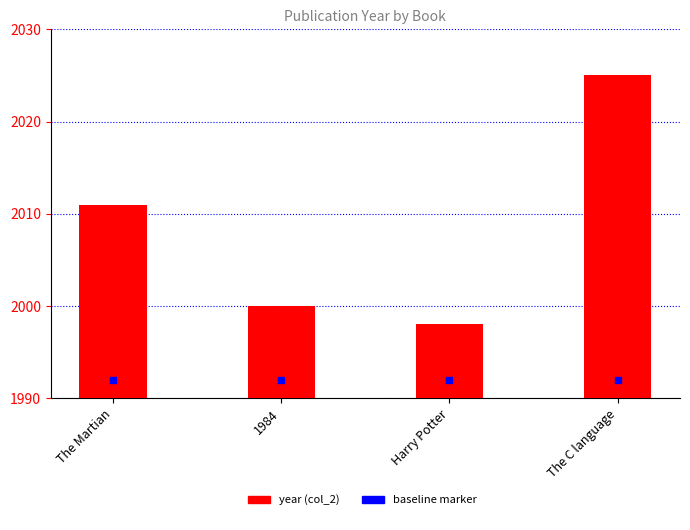

What is the change in value from 1984 to The C language?

+25